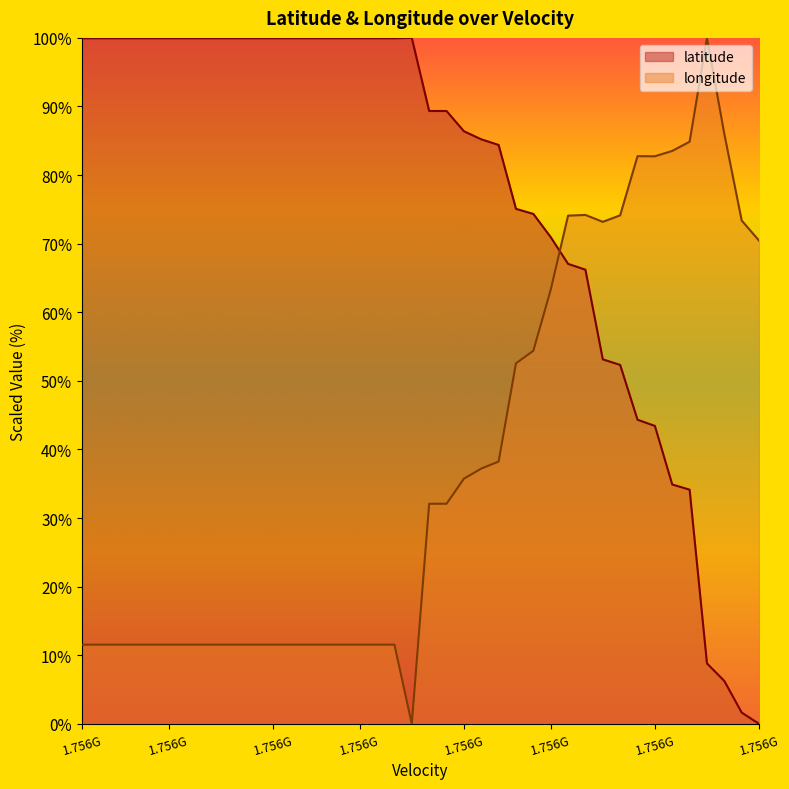

At which category does the chart reach its minimum across all series?

1.756G